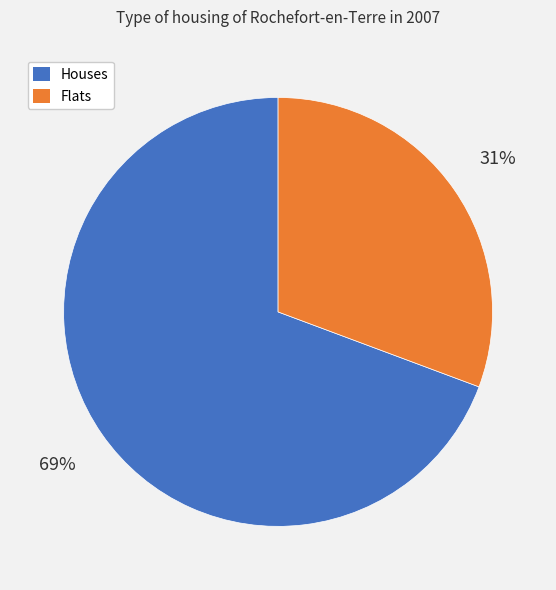

To the nearest percent, what is the average slice percentage?

50%